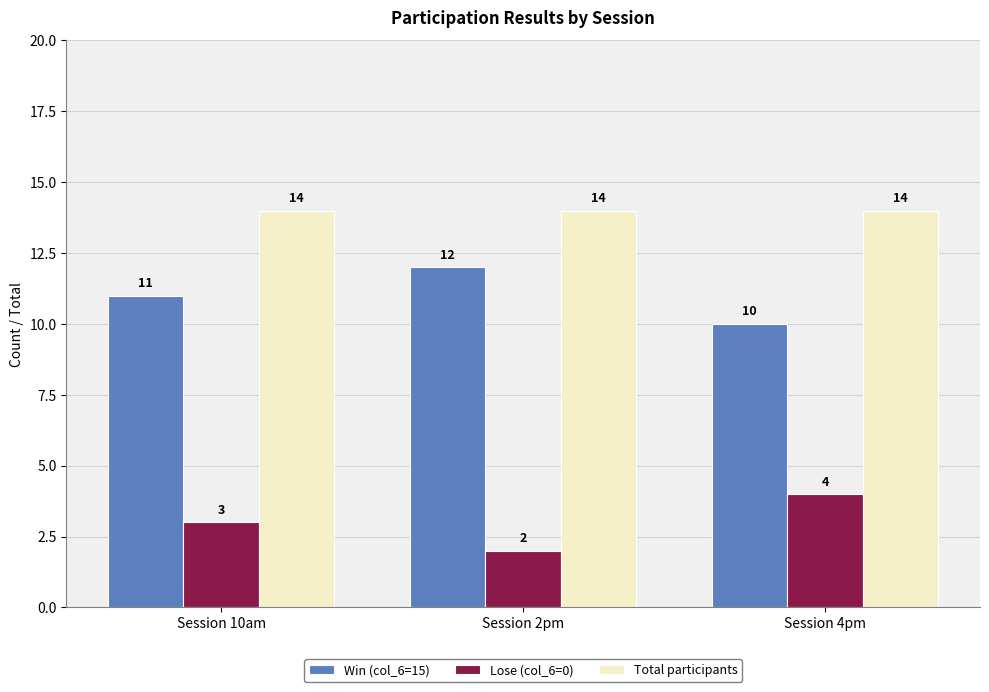

What is the spread (max minus min) of values at Session 4pm?

10